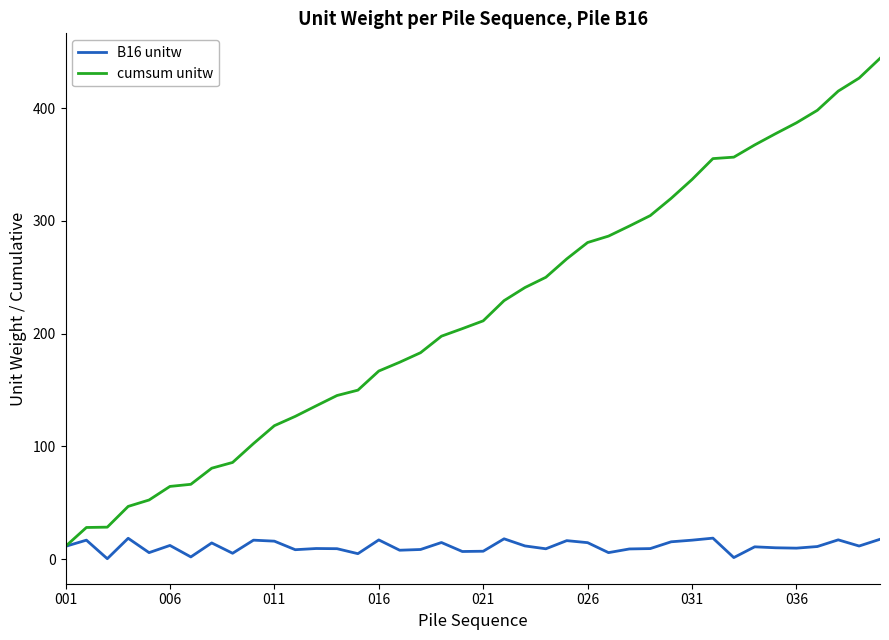

Which series has the largest range (max minus min)?

cumsum unitw